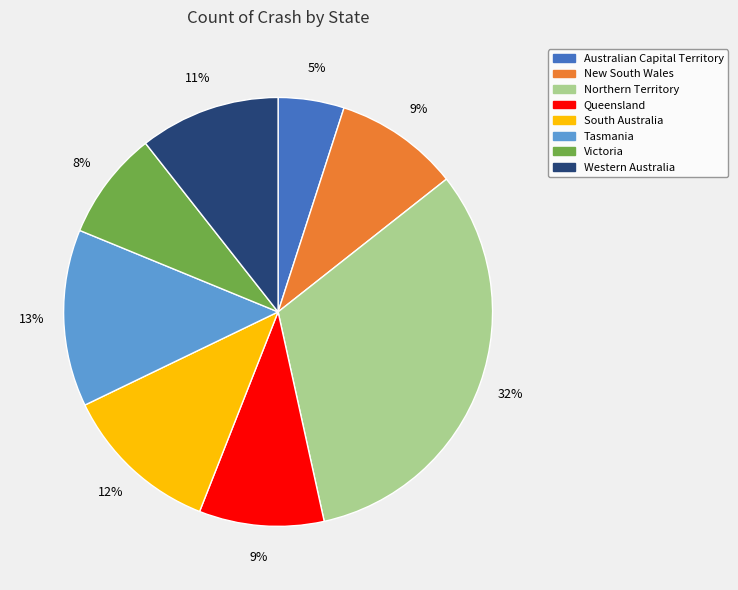

How many segments does this pie chart have?

8